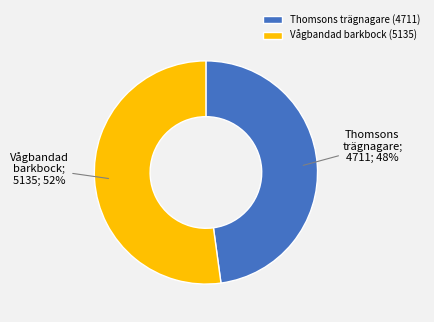

Which slice is the smallest?

Thomsons trägnagare (4711)